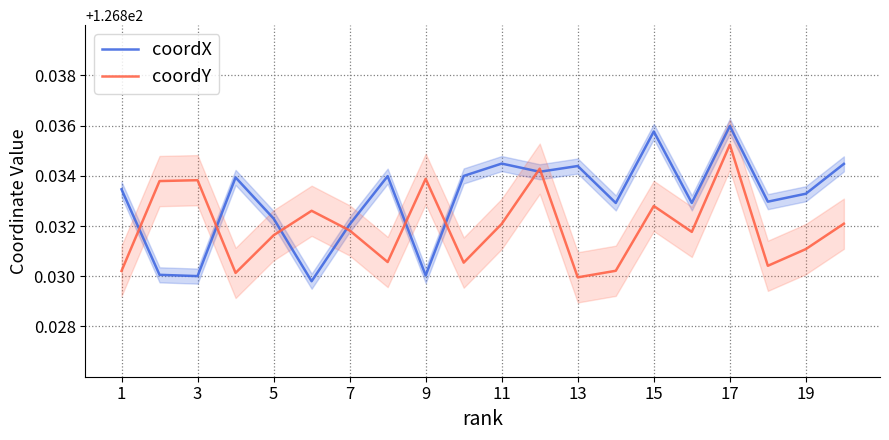

Does the chart display data point markers on the line(s)?

No